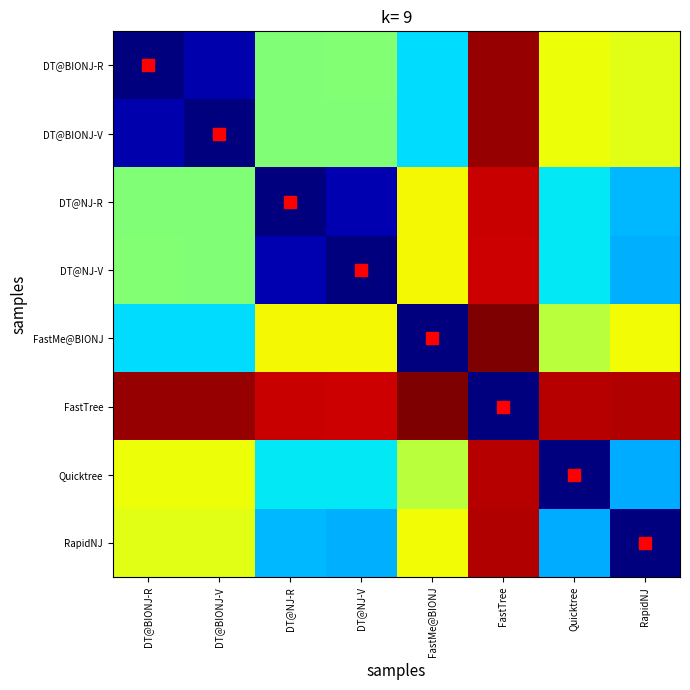

At which category is the sum across all series the highest?

FastTree